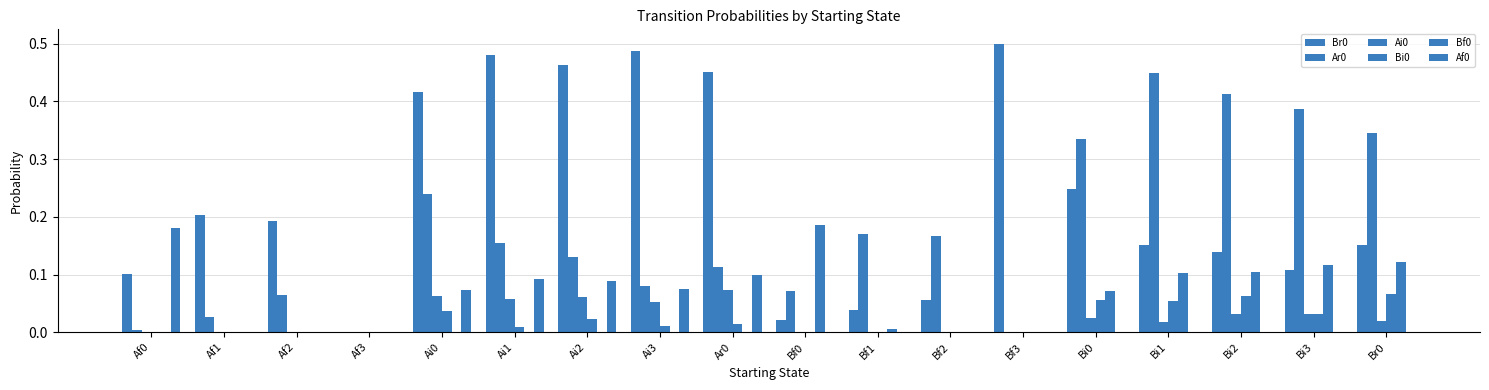

What is the label of the 5th bar from the right?

Bi0